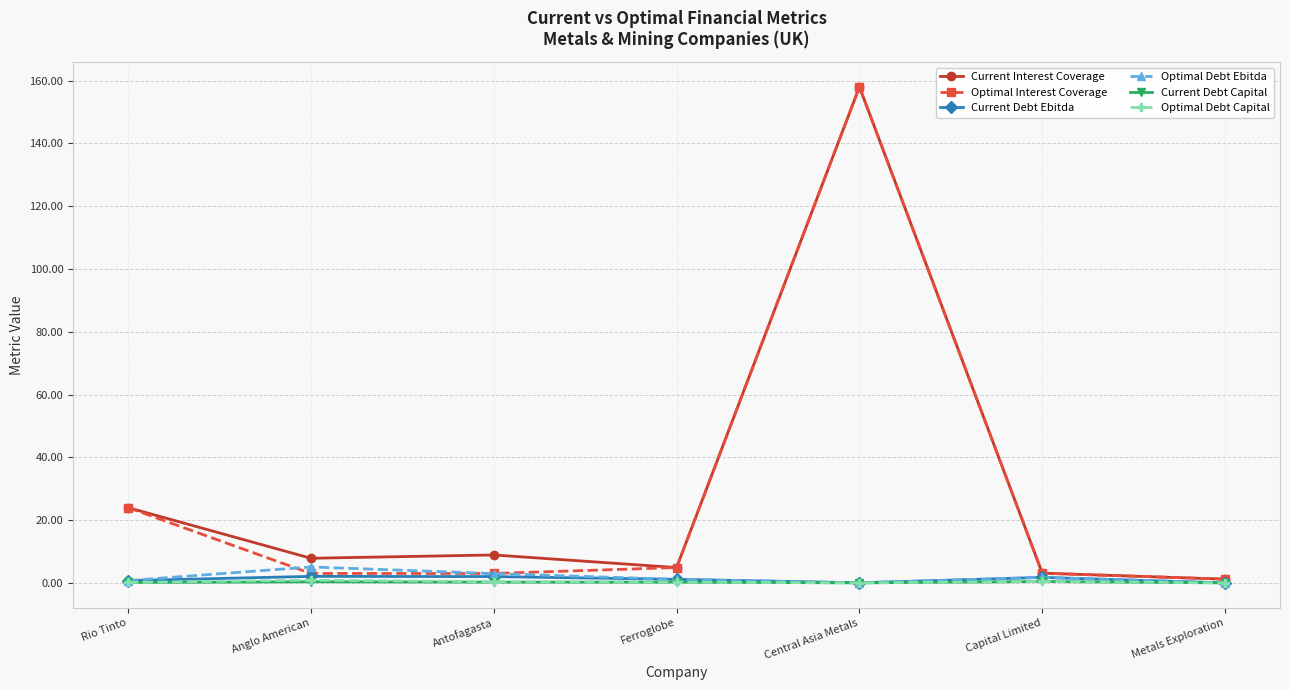

The value of Optimal Interest Coverage at Rio Tinto is 24.0. True or false?

True